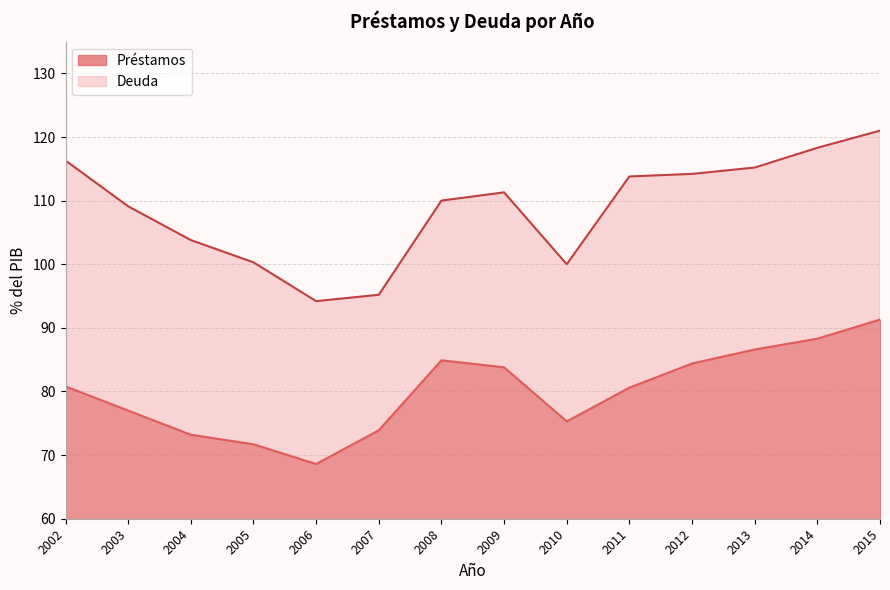

Rank the series at 2002 from lowest to highest value.

Préstamos, Deuda